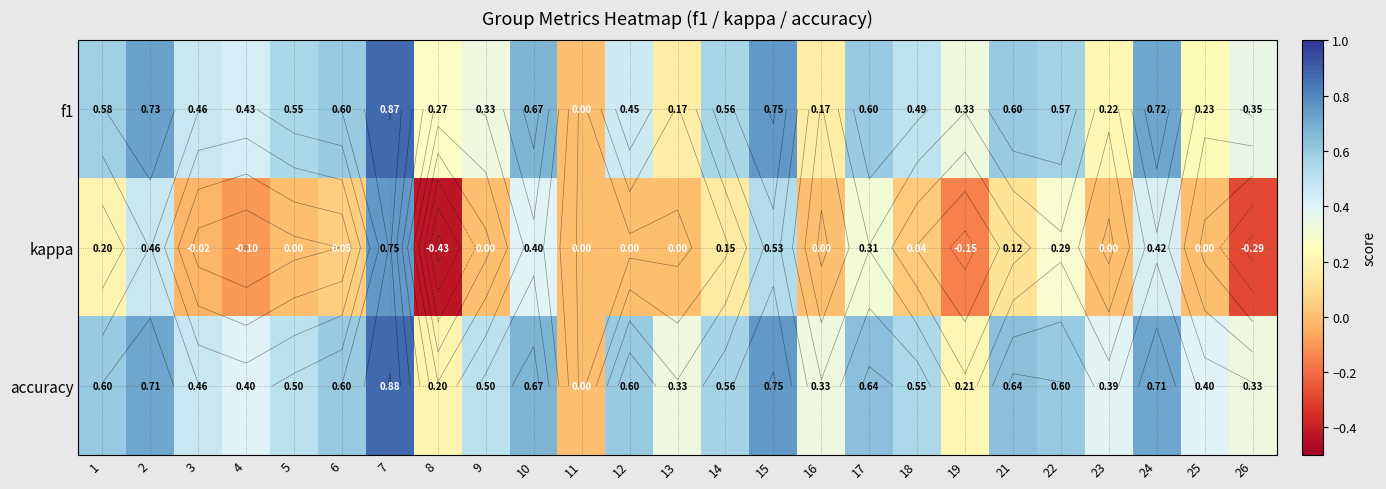

What is the difference between the highest and lowest values at 7?

0.1